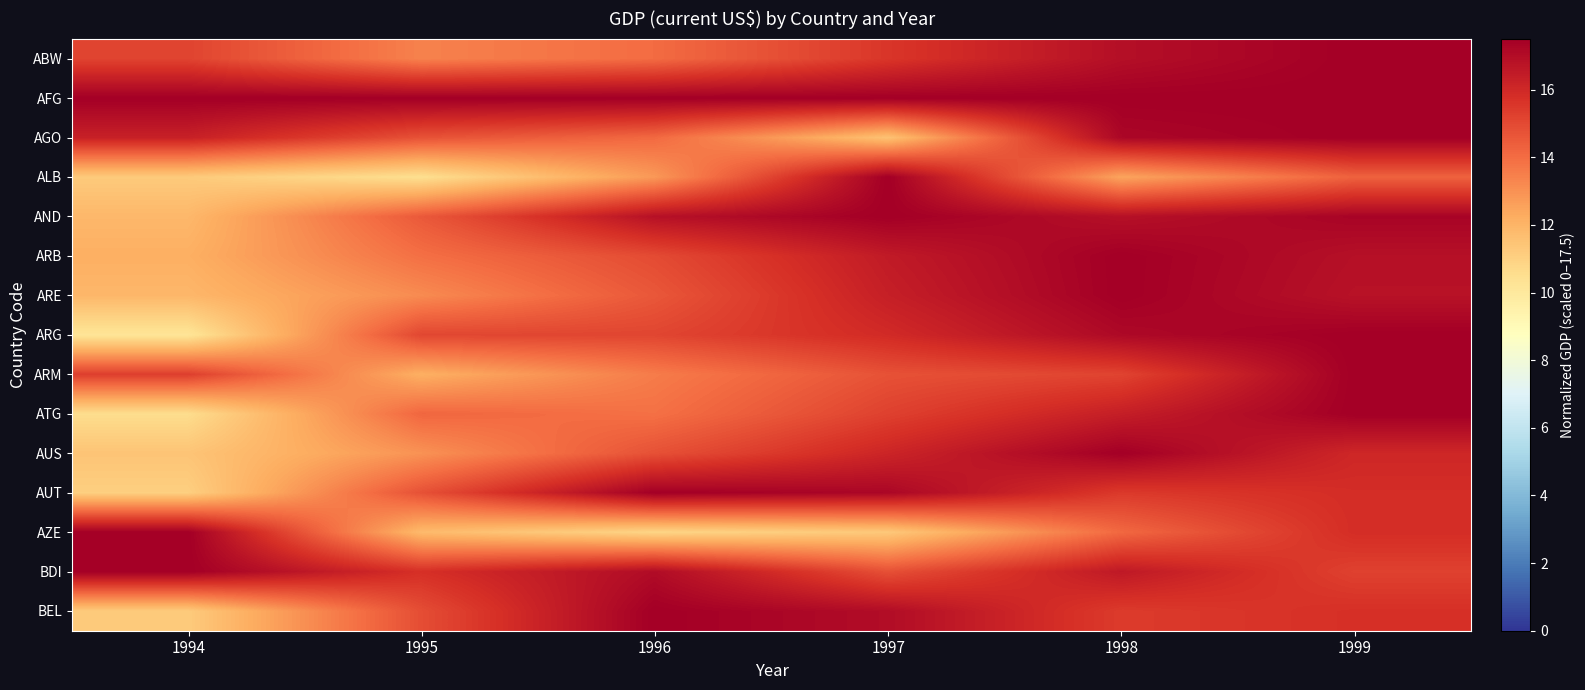

Rank the series at 1997 from highest to lowest value.

AFG, ALB, AND, AUT, BEL, ARB, ARE, AUS, ARG, ABW, ATG, BDI, ARM, AGO, AZE